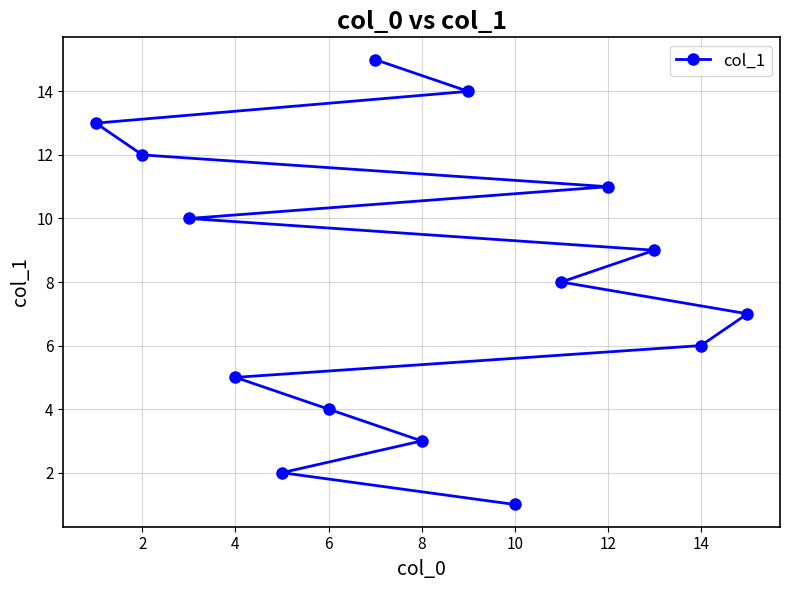

True or false: there are more than 2 points higher than both neighbors.

False